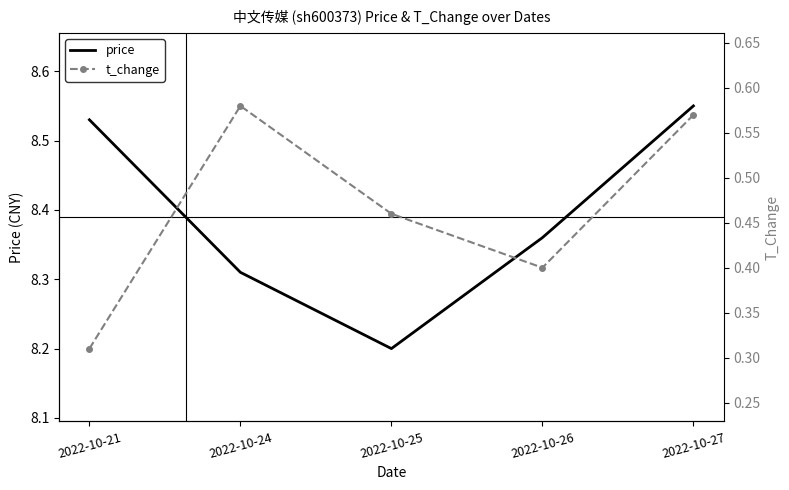

Rank the series by their average value, from highest to lowest.

price, t_change